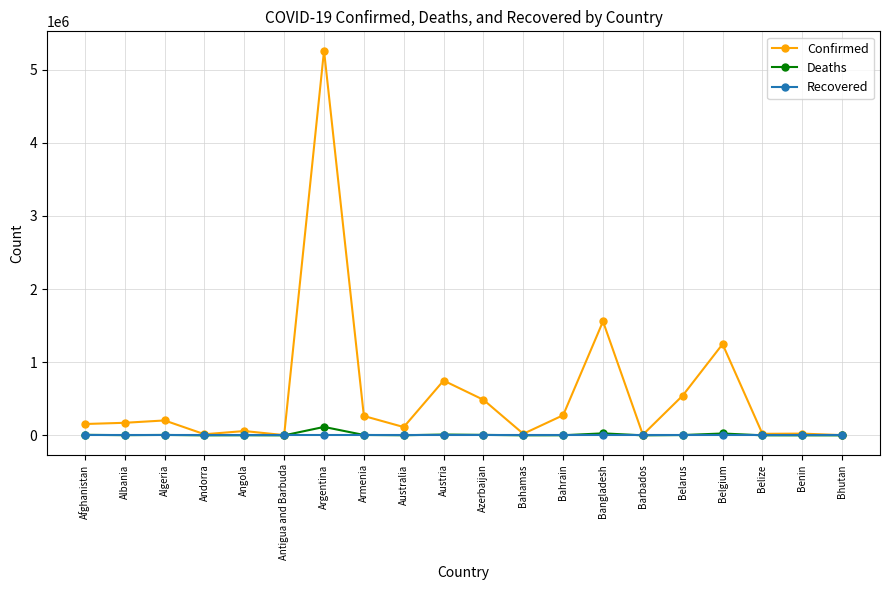

What is the greatest value displayed?

5259738